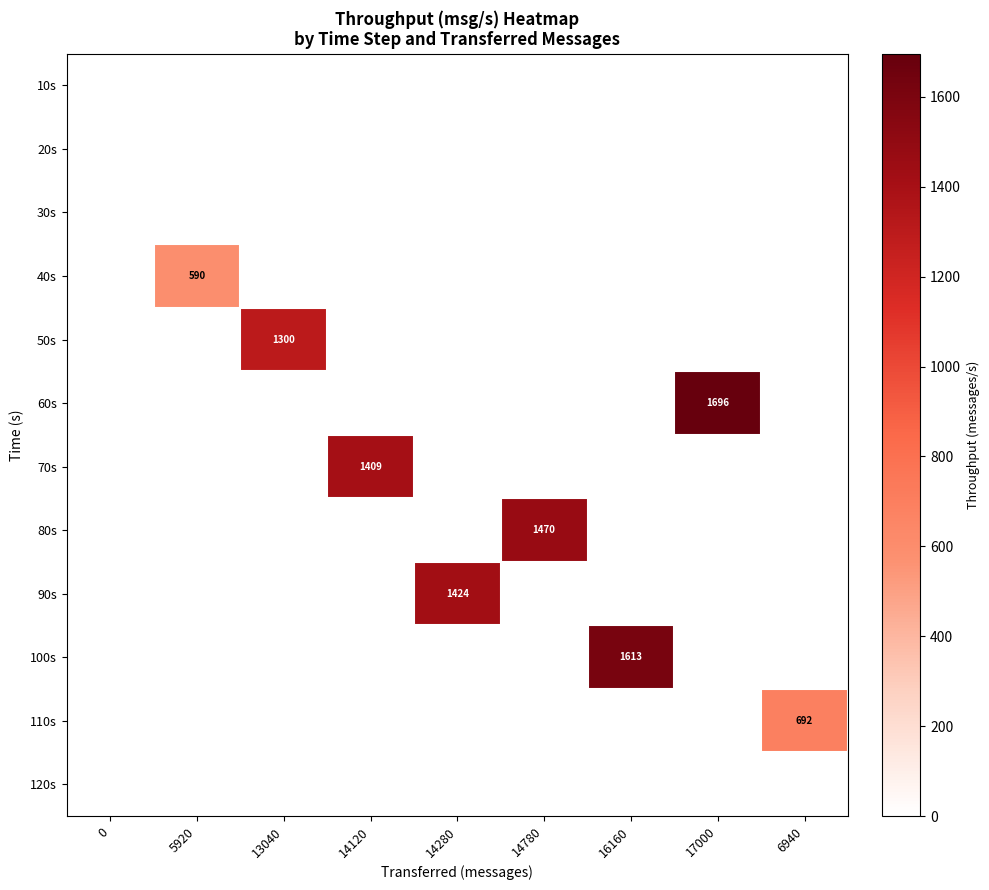

The value of 70s at 14120 is 1409. True or false?

True